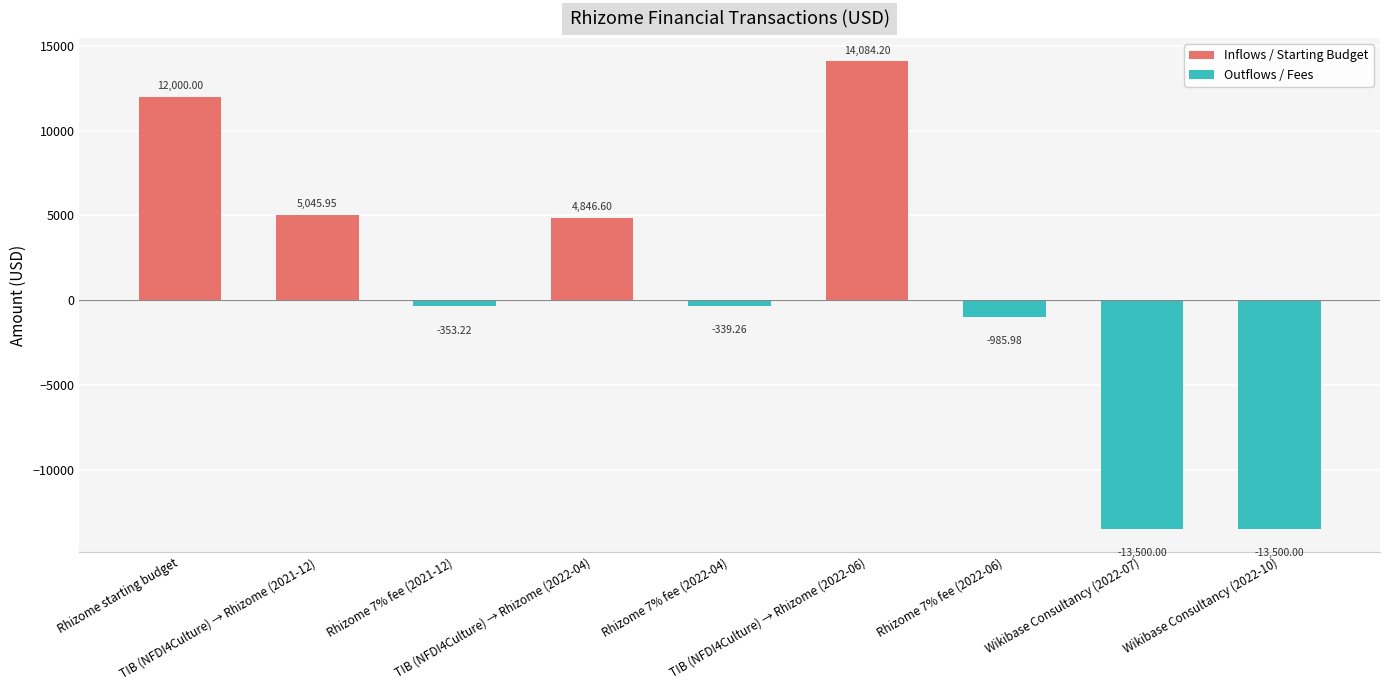

What is the sum of all values?

7298.3